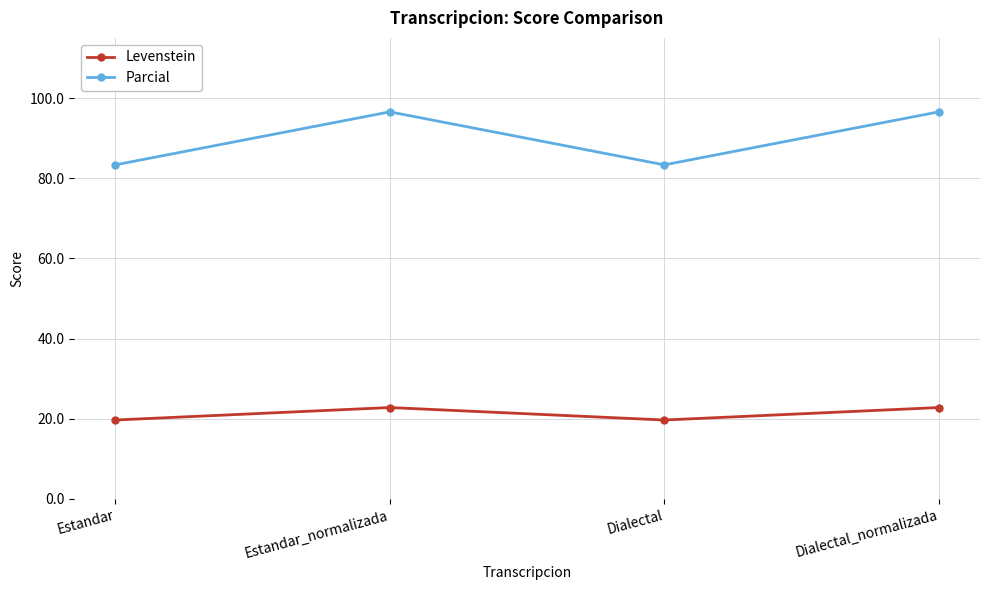

Which series has the widest spread of values?

Parcial